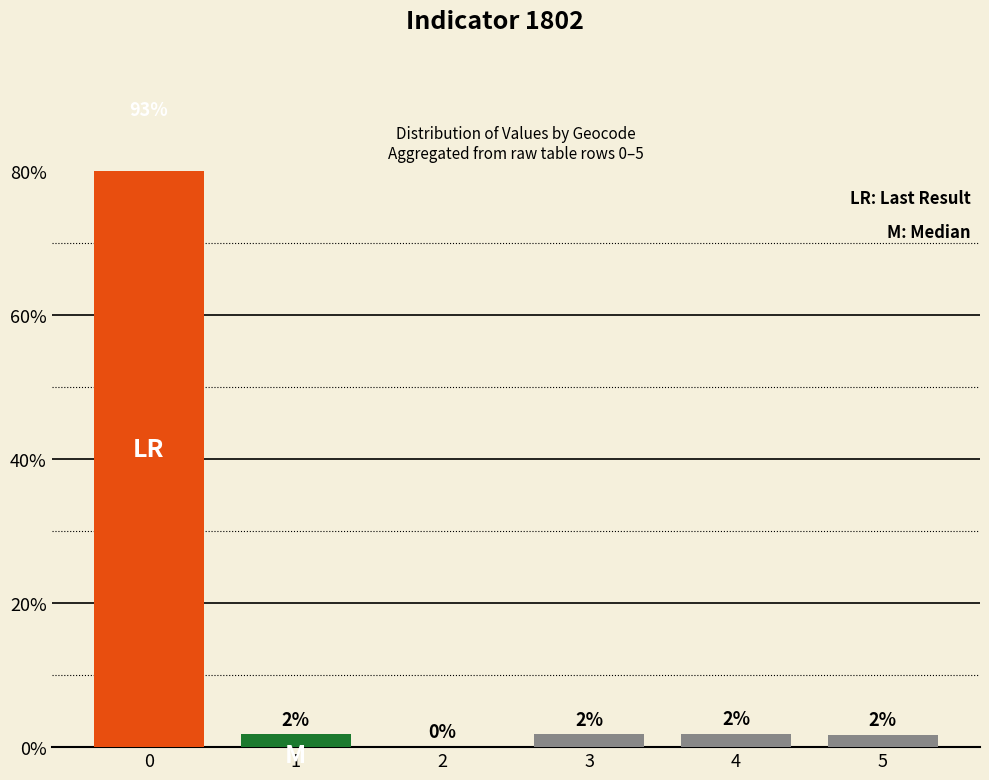

What is the change in value from 3 to 5?

-0.1